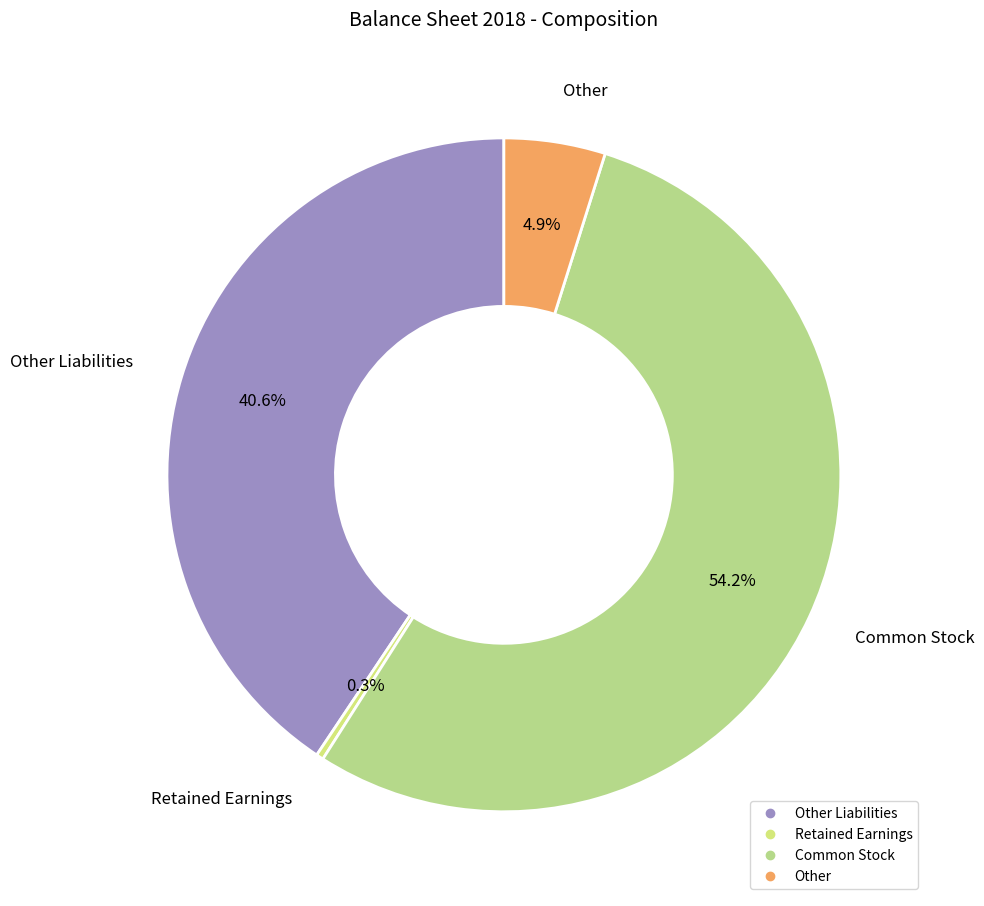

How many segments does this pie chart have?

4